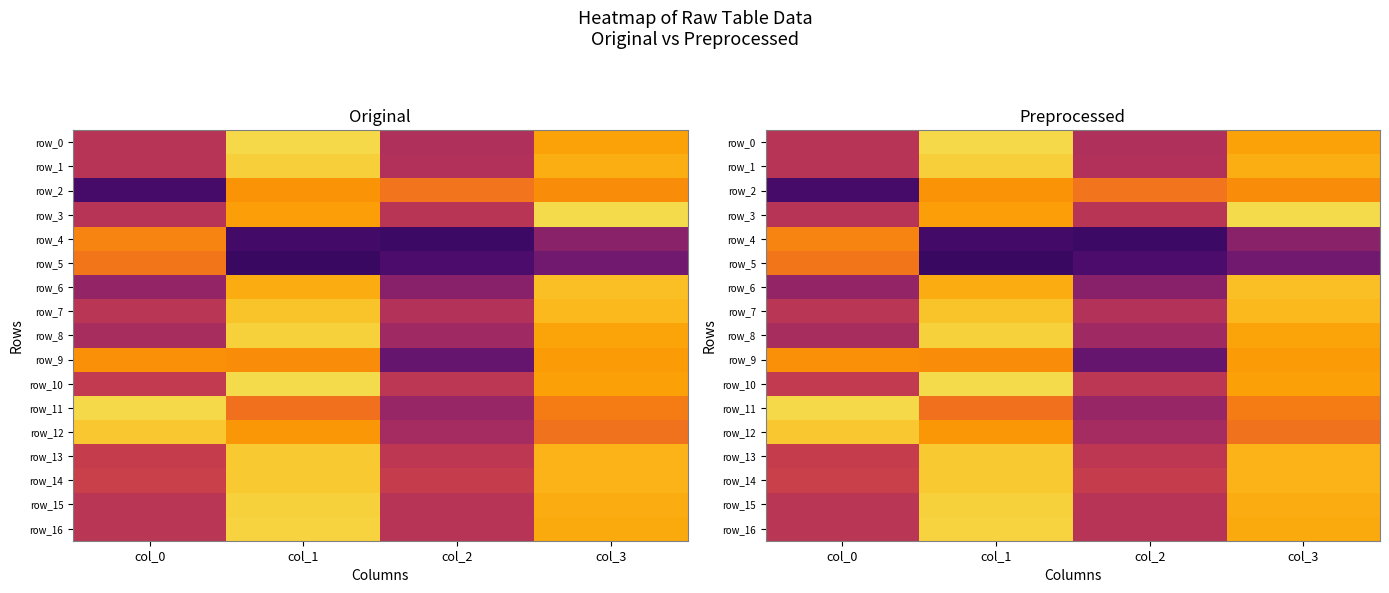

What is the difference between the highest and lowest values at col_0?

1.4